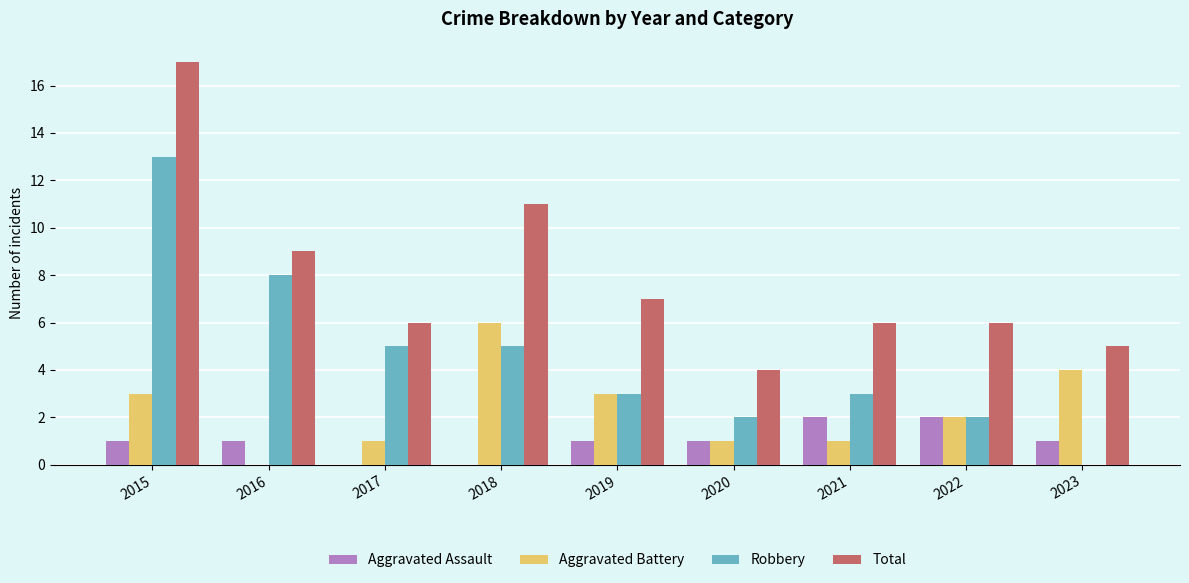

Which series changed the most between 2019 and 2020?

Total